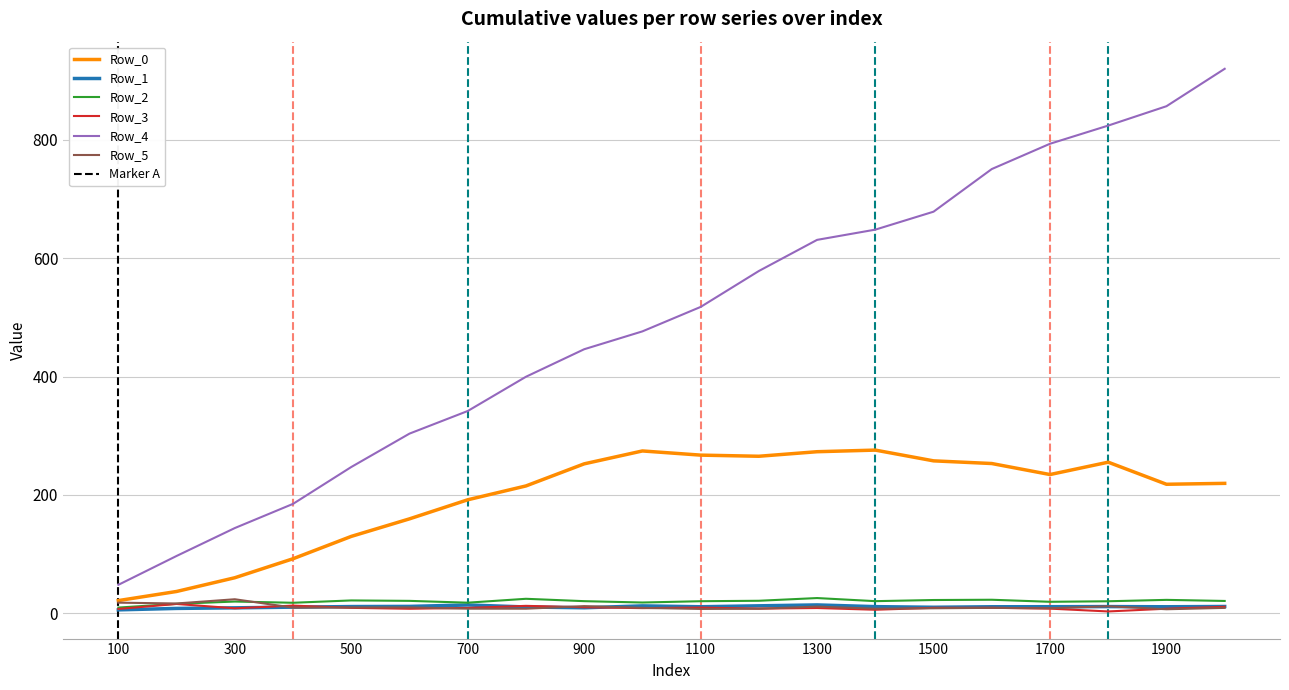

Reading right to left, what are all the values shown in this chart?

Row_0: 219.6	218.0	255.3	234.5	253.1	257.6	275.8	273.0	265.3	267.3	274.3	252.5	215.2	191.8	159.6	129.9	92.2	60.1	36.9	21.5
Row_1: 11.5	11.0	11.3	11.1	11.0	10.2	11.2	14.1	12.6	11.0	12.5	9.3	10.7	14.0	11.7	11.4	10.4	9.2	8.2	5.8
Row_2: 20.8	22.7	20.3	19.4	22.9	22.4	20.5	25.7	21.2	20.4	18.2	20.5	24.5	17.9	21.0	21.7	17.8	19.8	16.0	9.7
Row_3: 10.9	7.7	3.1	7.9	9.3	9.2	6.0	8.9	7.9	9.6	8.7	10.2	12.6	9.1	7.7	9.2	13.0	8.4	15.8	7.4
Row_4: 920.1	856.8	824.1	793.4	750.7	678.6	648.3	631.0	578.4	517.7	476.4	446.2	399.7	341.8	303.6	247.2	184.9	144.0	96.9	48.1
Row_5: 9.1	6.8	11.9	8.5	9.2	8.5	7.7	11.3	7.7	7.4	9.2	12.1	7.7	7.8	9.9	9.9	9.6	23.7	16.6	17.9